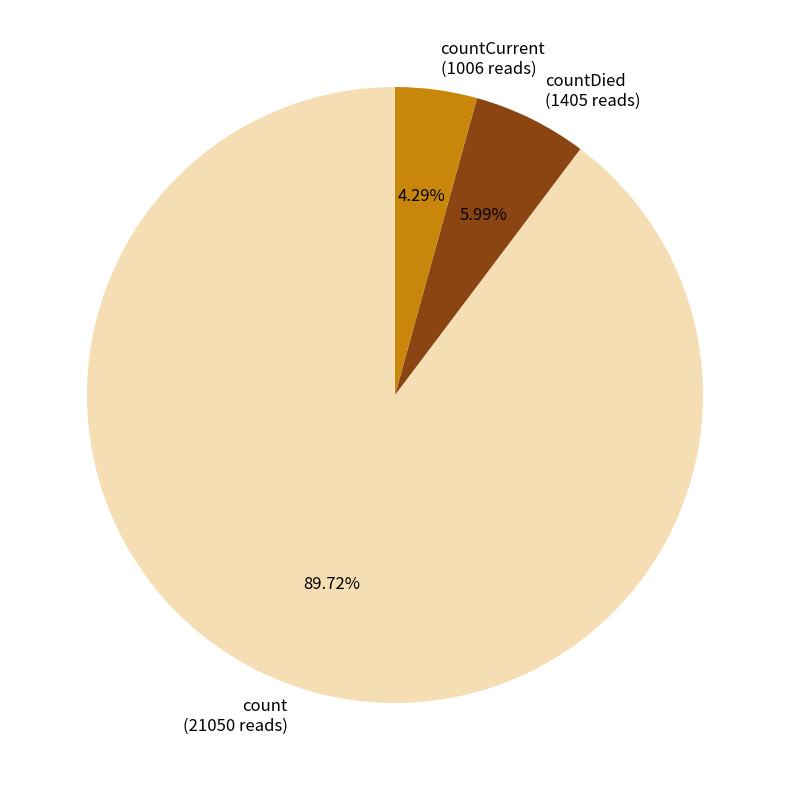

To the nearest percent, what percentage of the pie is count?

90%